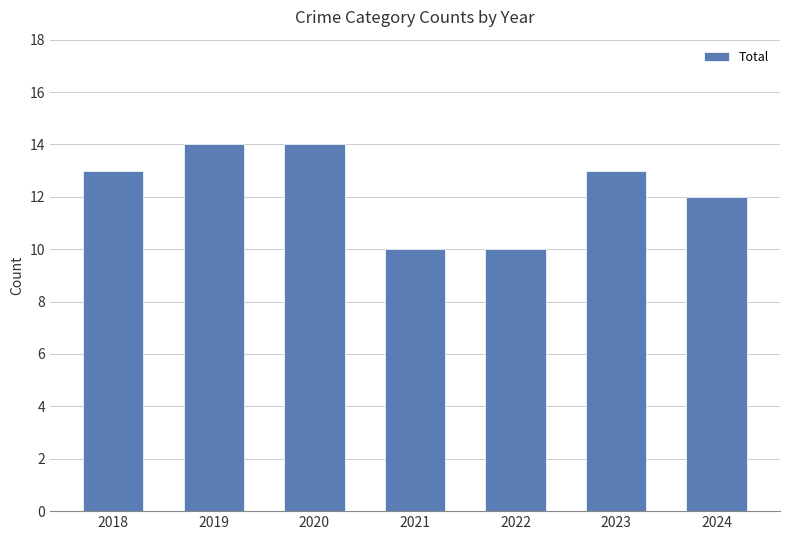

What is the minimum value shown in the chart?

10